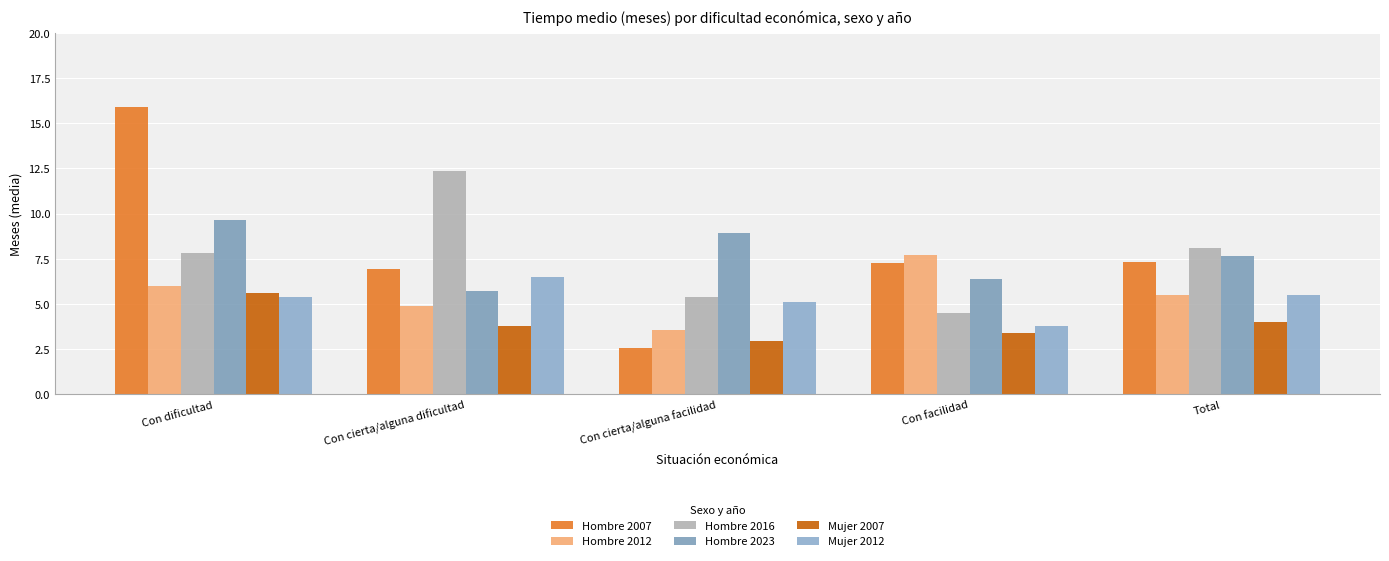

How many data points does each series have?

5